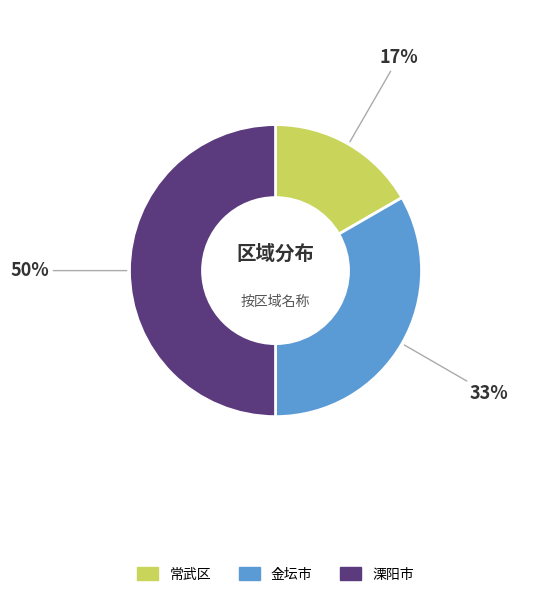

Combined, do 金坛市 and 溧阳市 account for over 50%?

Yes